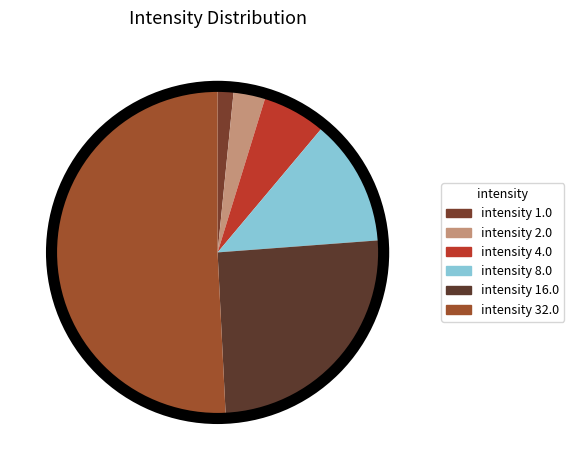

How many segments does this pie chart have?

6